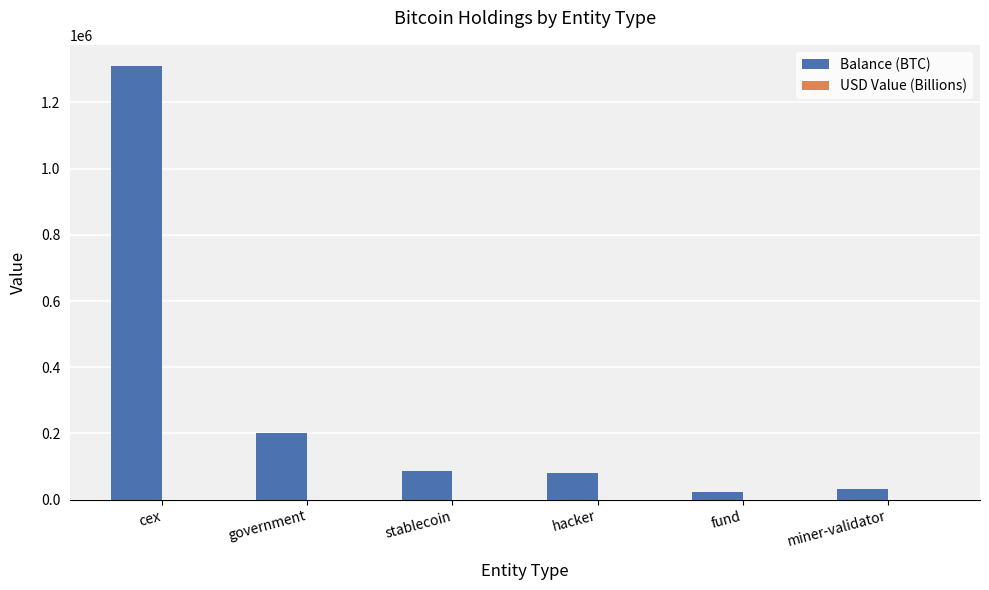

Count the number of data series in this chart.

2